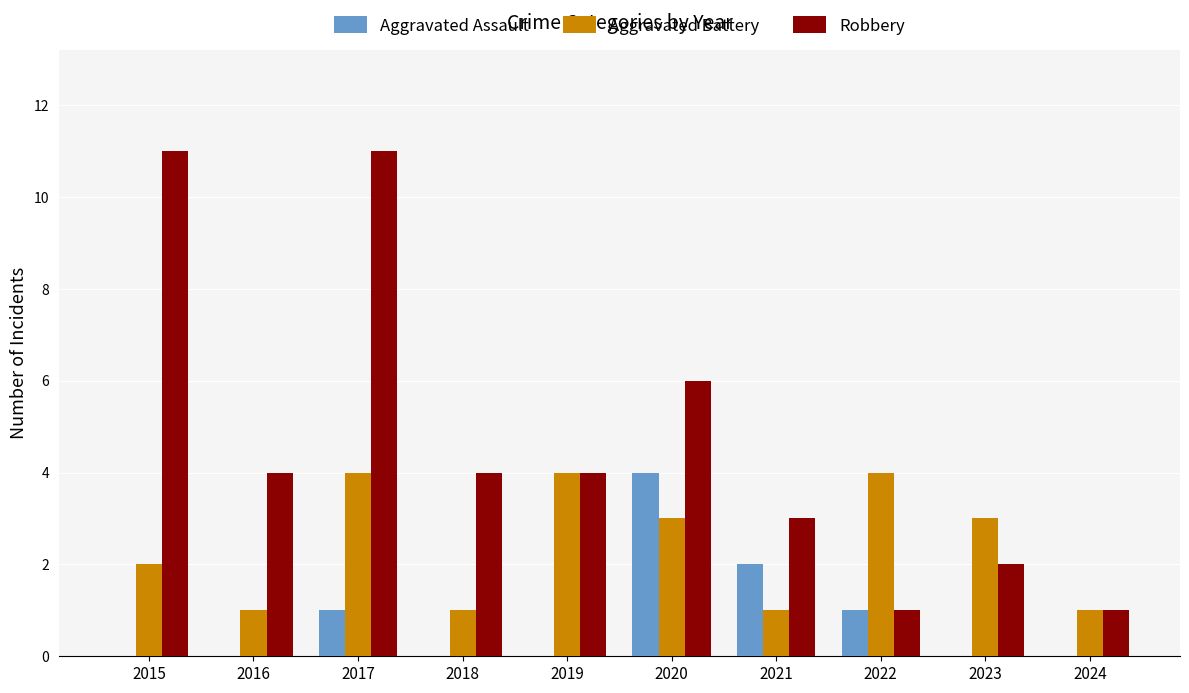

At which category is the sum across all series the highest?

2017